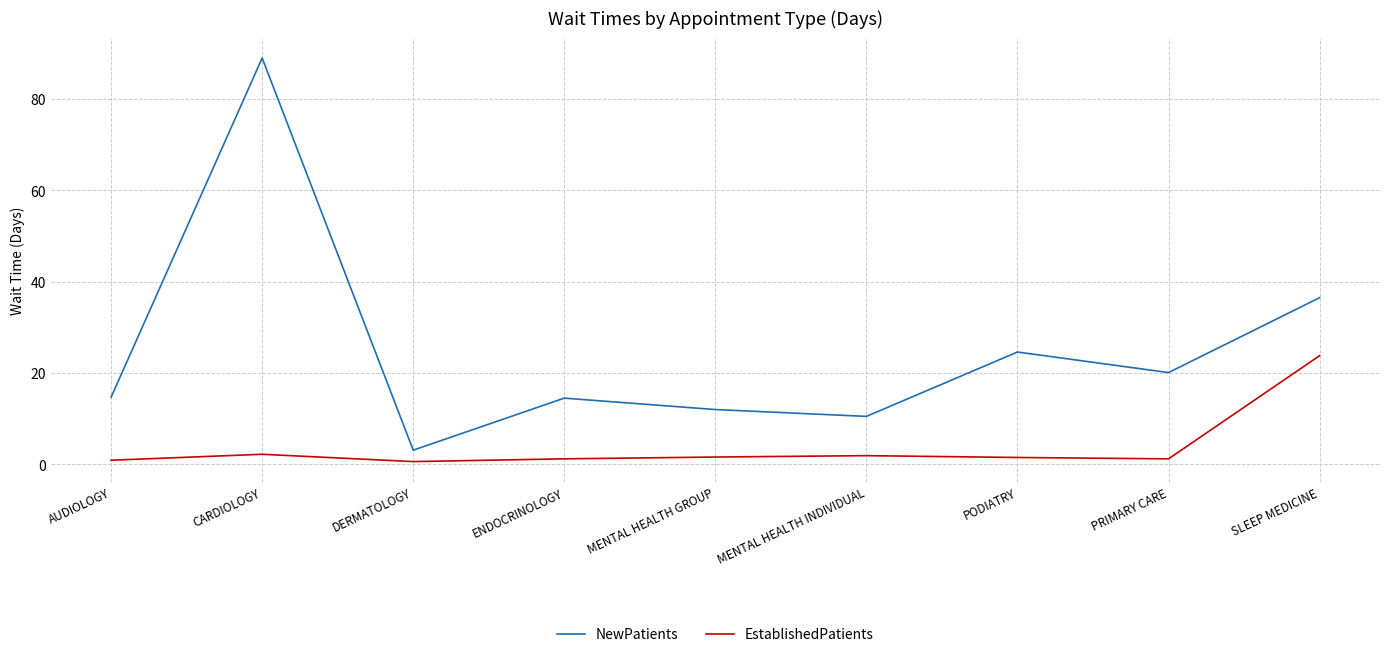

Does the chart display data point markers on the line(s)?

No